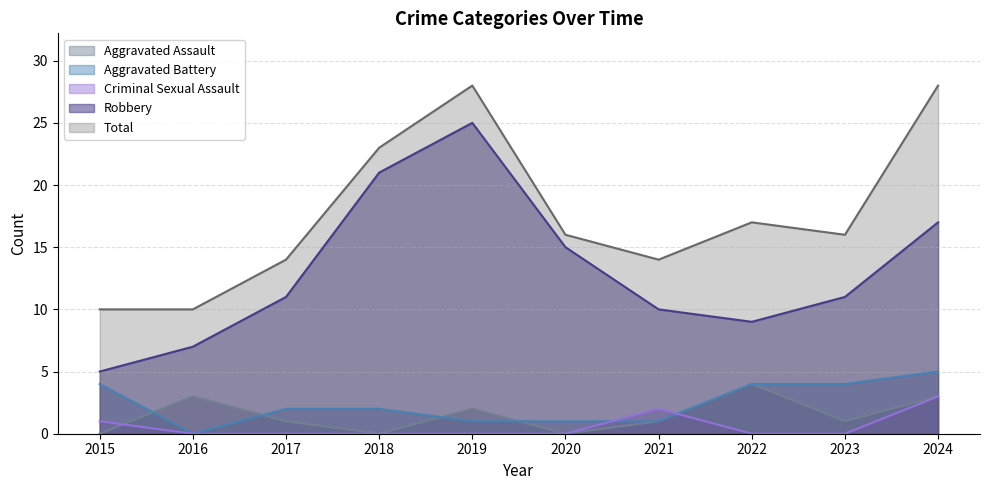

True or false: Robbery and Total intersect in this chart.

False